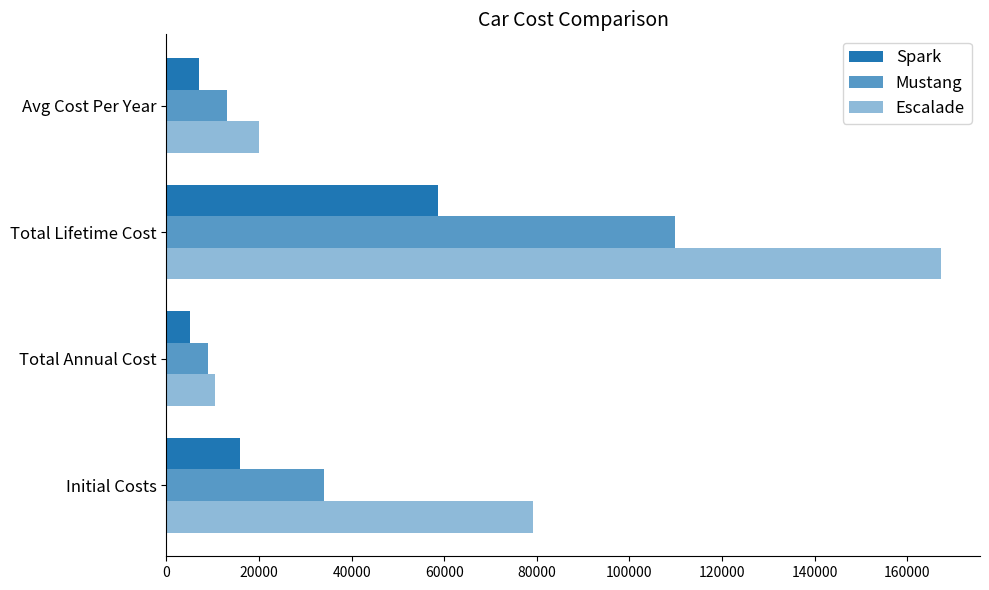

How many values in the Spark series are below 15950?

2